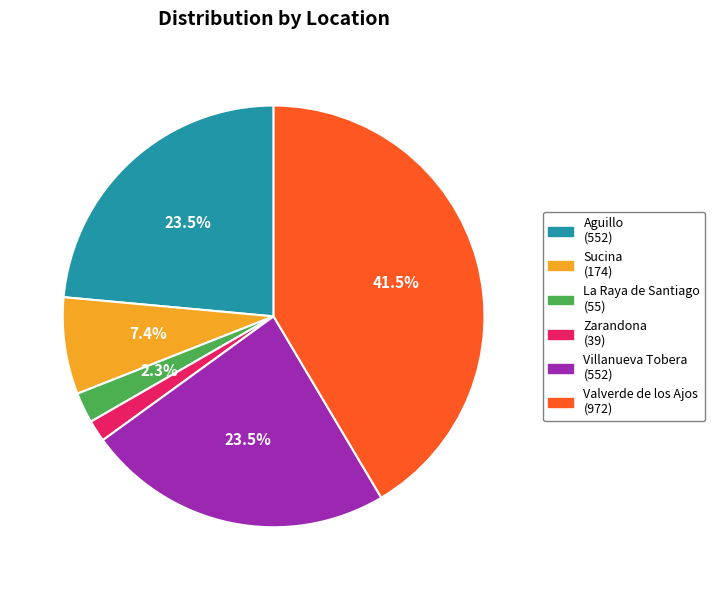

Which category has the biggest portion of the pie?

Valverde de los Ajos